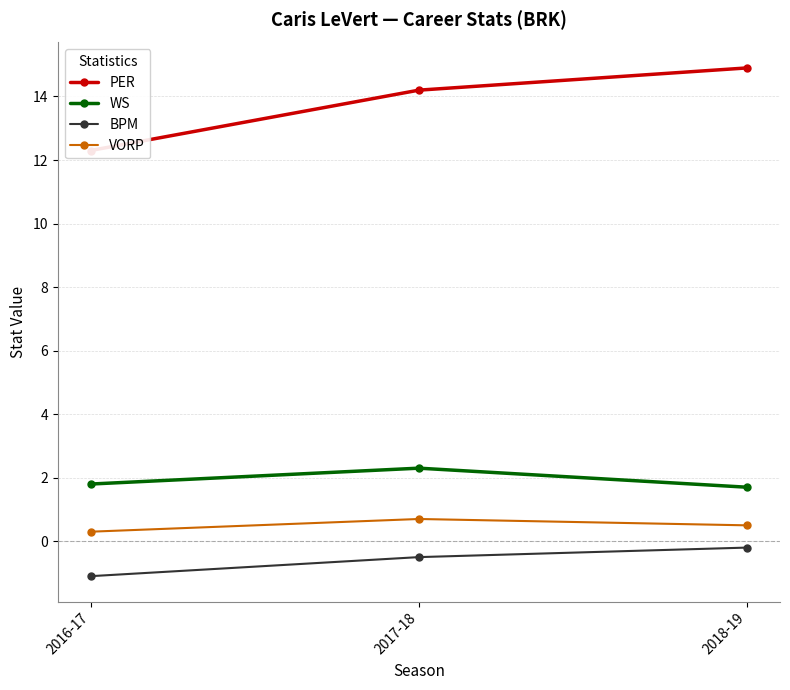

Between 2018-19 and 2016-17, which is larger?

2018-19